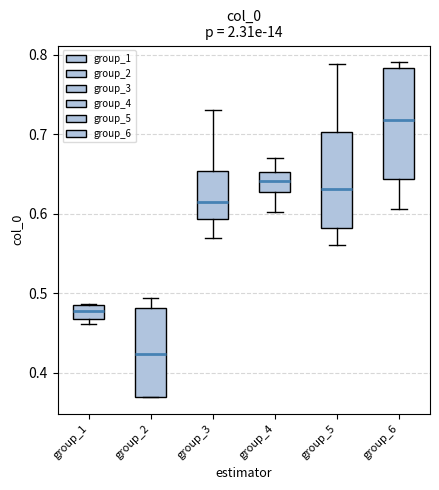

Reading left to right, transcribe this box plot: for each box, give where its median line is, the range the box spans, and where its two whiskers end, as read against the y-axis. The values are not printed on the chart, so give them approximately, as read against the axis.

group_1: median 0.48, box 0.47 to 0.49, whiskers 0.46 to 0.49
group_2: median 0.42, box 0.37 to 0.48, whiskers 0.37 to 0.49
group_3: median 0.61, box 0.59 to 0.65, whiskers 0.57 to 0.73
group_4: median 0.64, box 0.63 to 0.65, whiskers 0.60 to 0.67
group_5: median 0.63, box 0.58 to 0.70, whiskers 0.56 to 0.79
group_6: median 0.72, box 0.64 to 0.78, whiskers 0.61 to 0.79